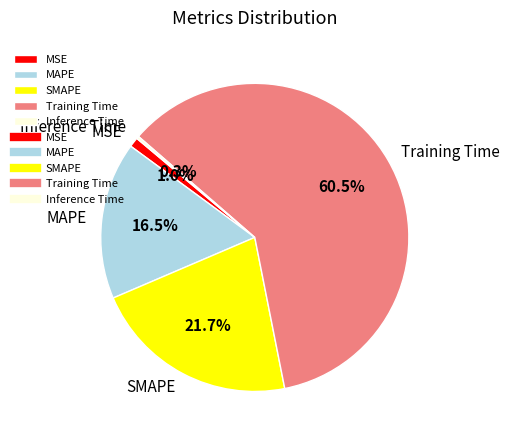

What portion of the pie excludes SMAPE?

78.3%